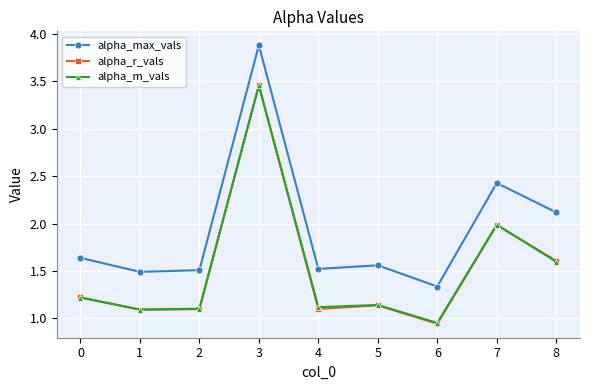

Is it true that alpha_m_vals equals 1.1 at 1?

True